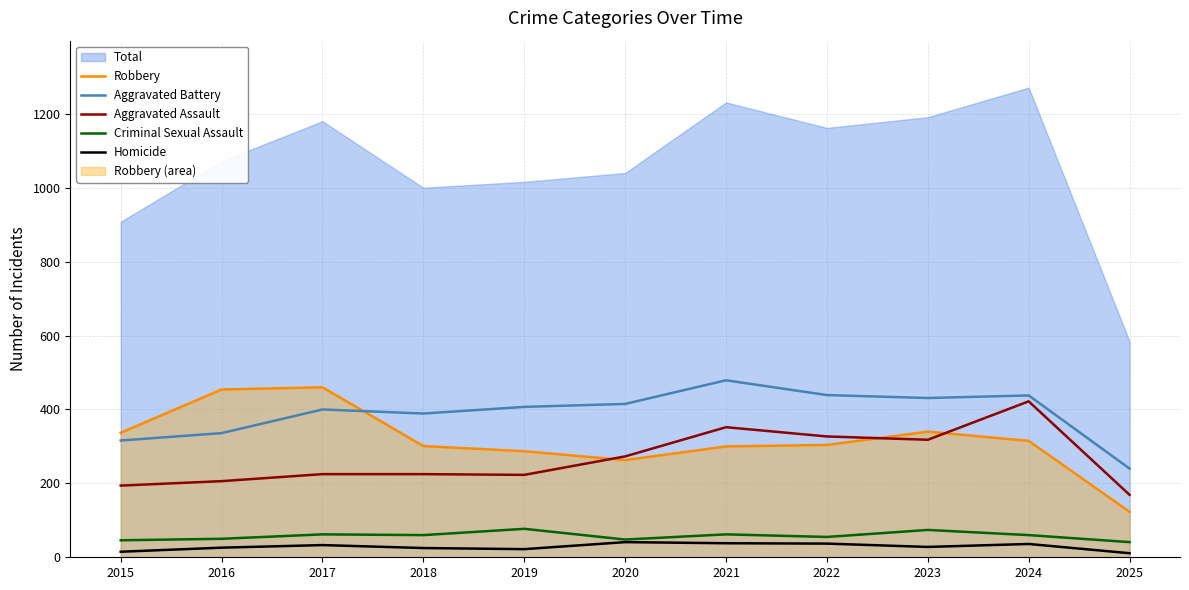

True or false: Homicide and Aggravated Assault intersect in this chart.

False